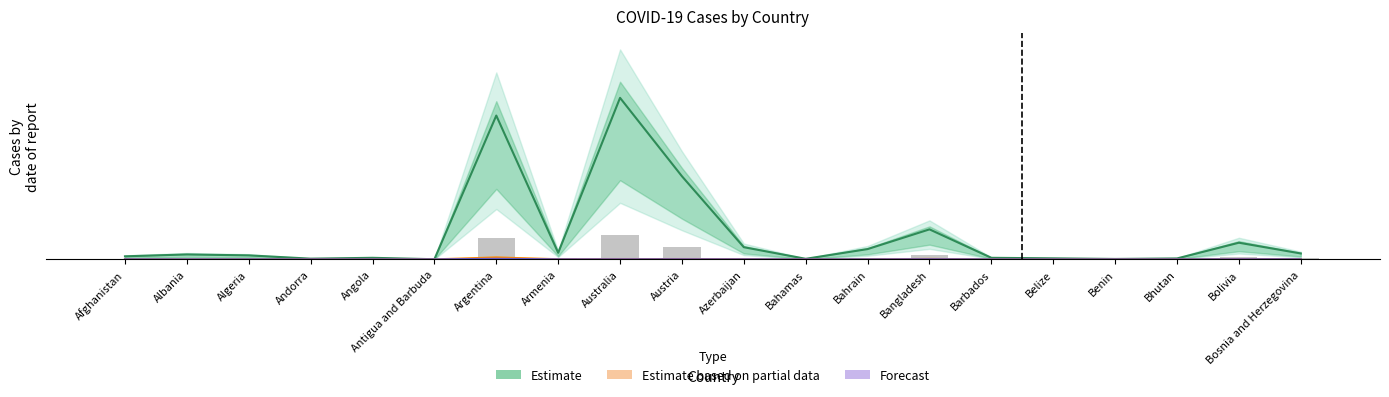

What is the maximum value for Estimate?

10969.6